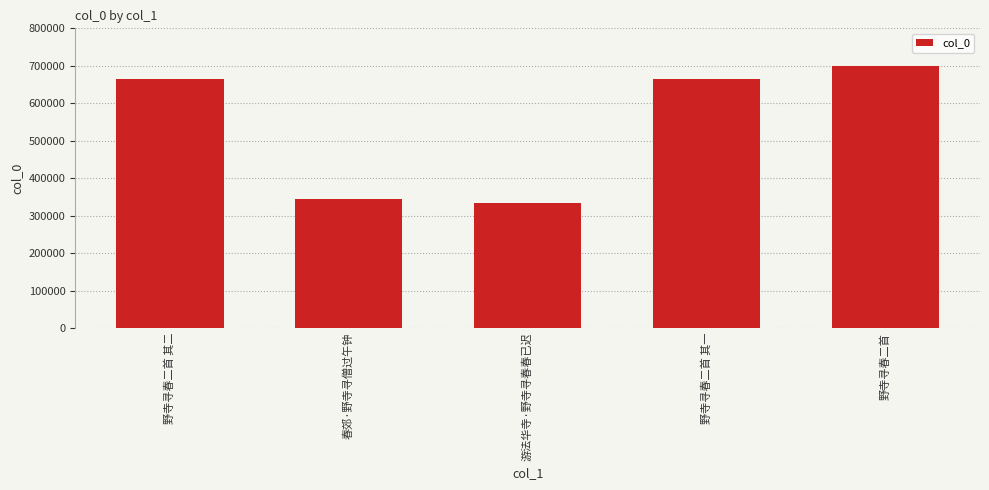

What is the maximum value shown in the chart?

698647